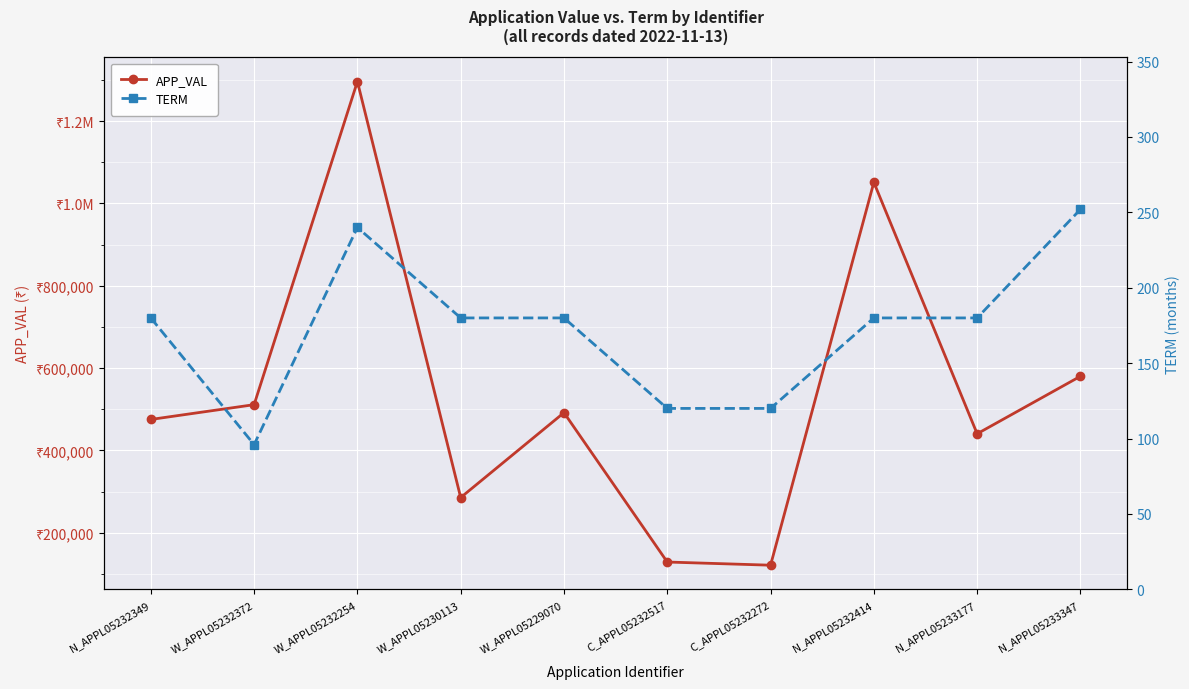

Is the value of APP_VAL at C_APPL05232272 greater than the value of TERM at W_APPL05229070?

Yes